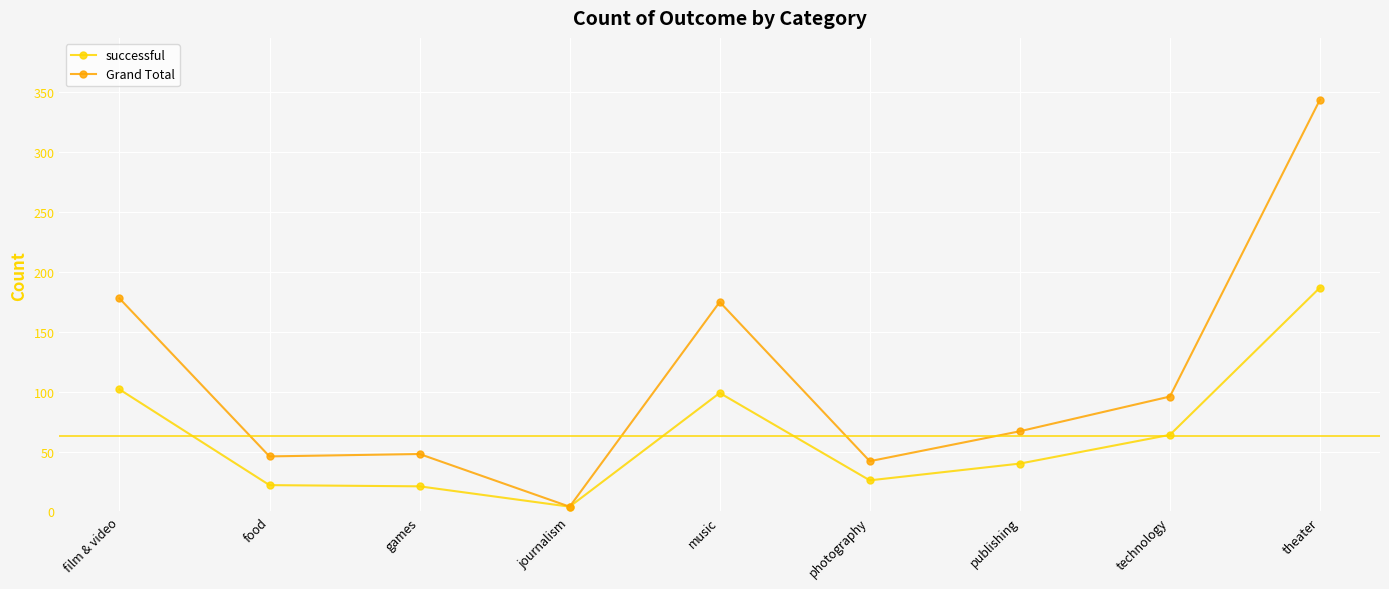

At which label does Grand Total reach its peak?

theater